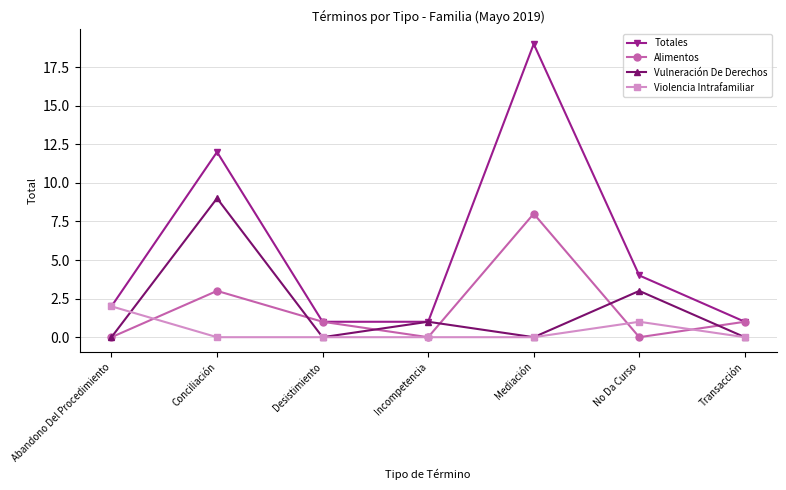

The value of Totales at Abandono Del Procedimiento is 2. True or false?

True